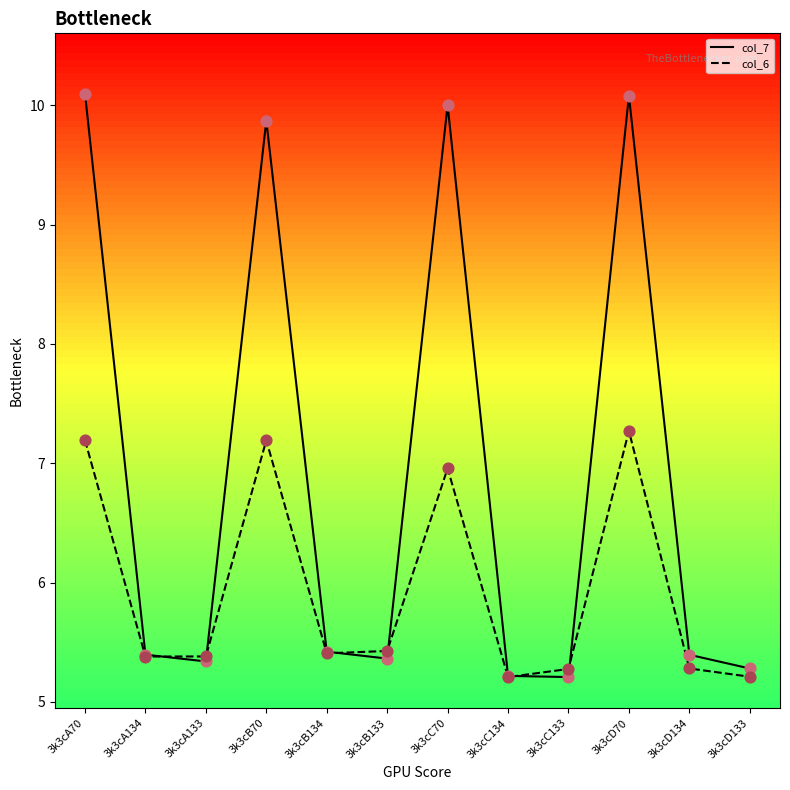

At how many categories does at least one series exceed 8?

4